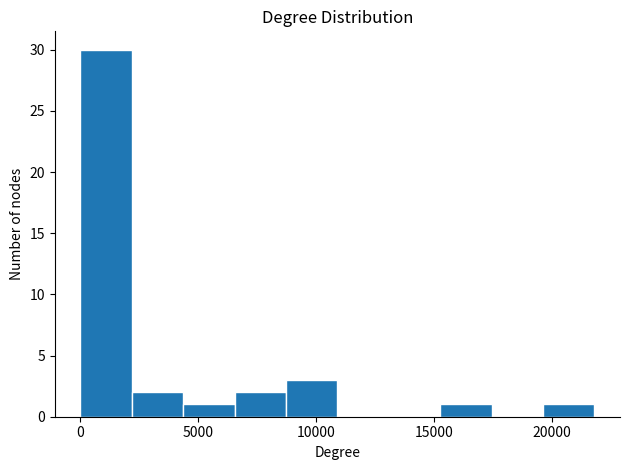

Reading left to right, transcribe this chart: for each bar, give the range it covers on the x-axis and its height. Neither the bar edges nor the heights are printed on the chart, so give them approximately, as read against the axes.

0 to 2000: 30
2000 to 4500: 2
4500 to 6500: 1
6500 to 8500: 2
8500 to 11000: 3
11000 to 13000: 0
13000 to 15500: 0
15500 to 17500: 1
17500 to 19500: 0
19500 to 22000: 1